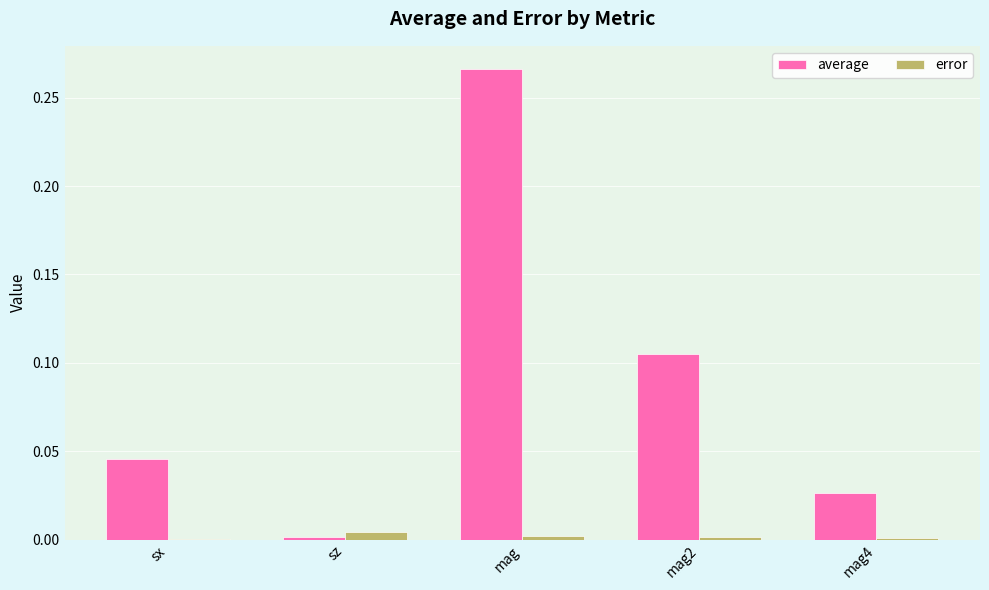

Which series changed the most between sx and sz?

average